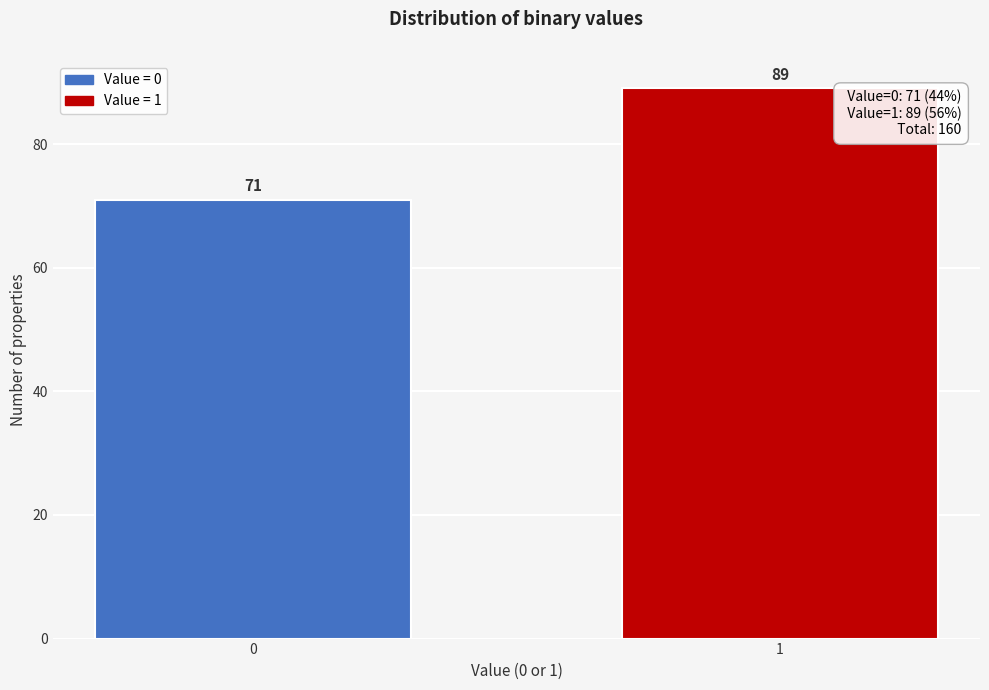

Reading left to right, what are all the values shown in this chart?

0=71	1=89